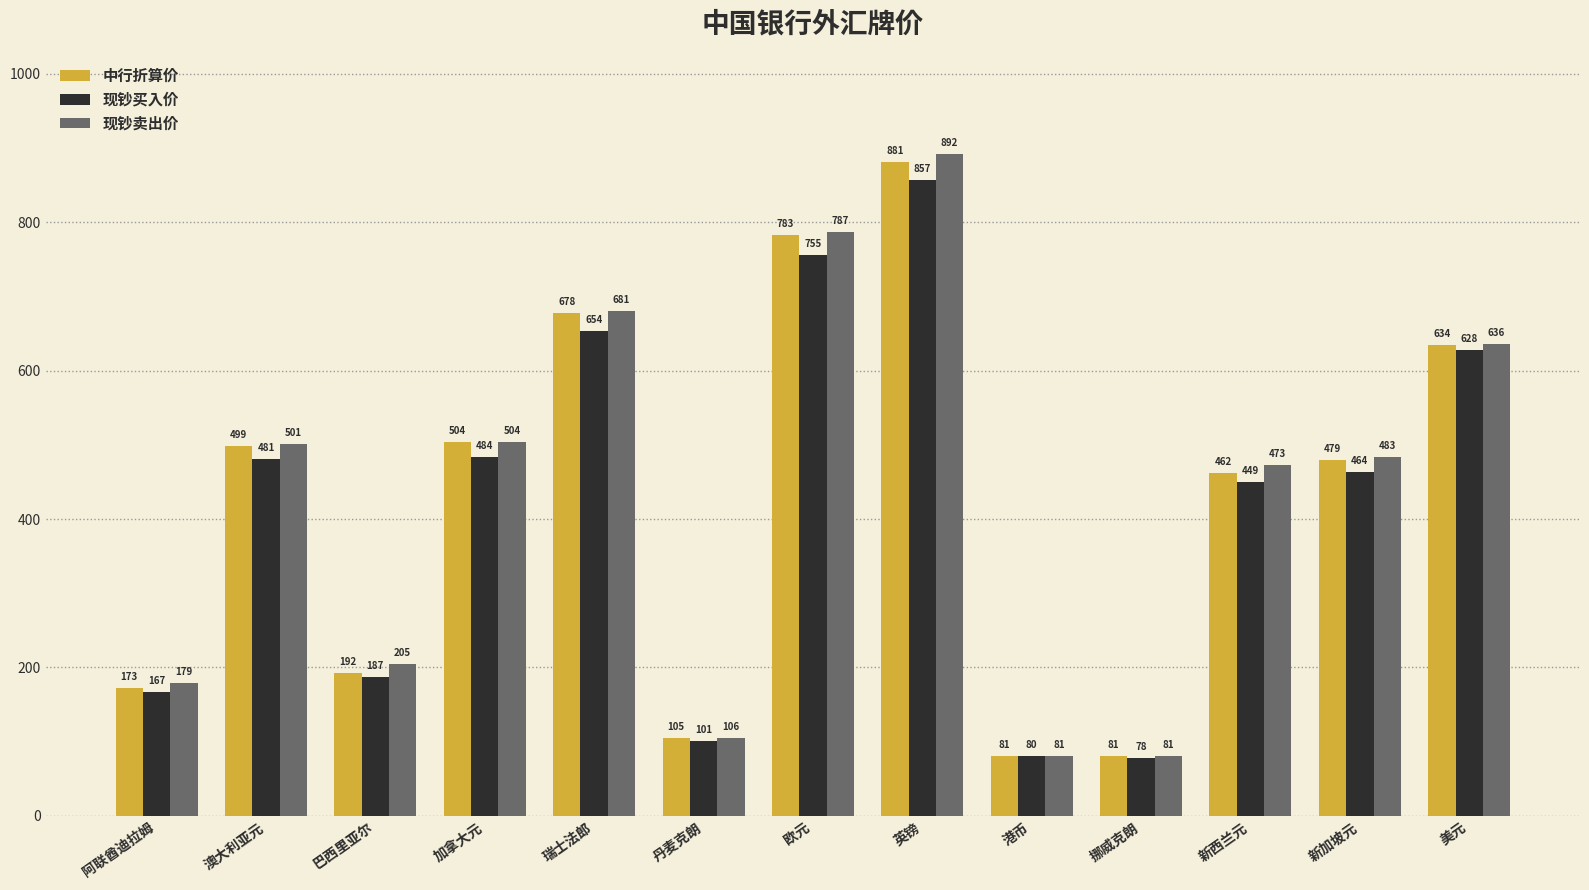

Is the value of 现钞买入价 at 阿联酋迪拉姆 greater than the value of 中行折算价 at 瑞士法郎?

No